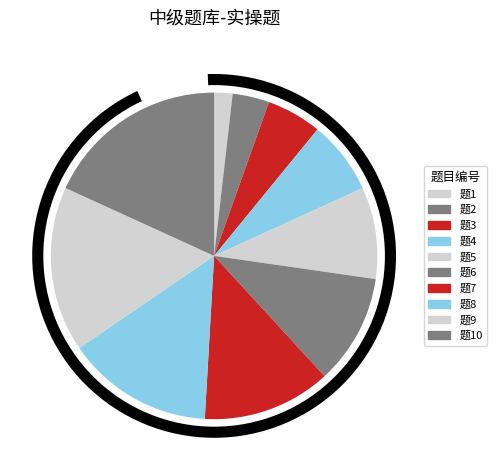

How many segments does this pie chart have?

10